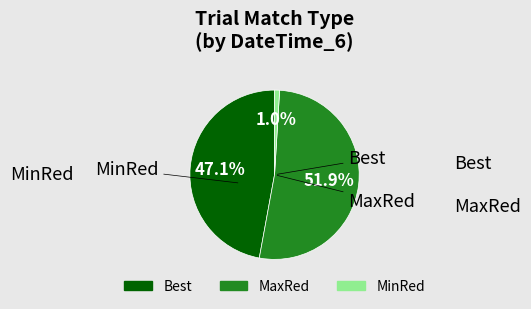

What percentage do Best and MinRed together represent?

48.1%